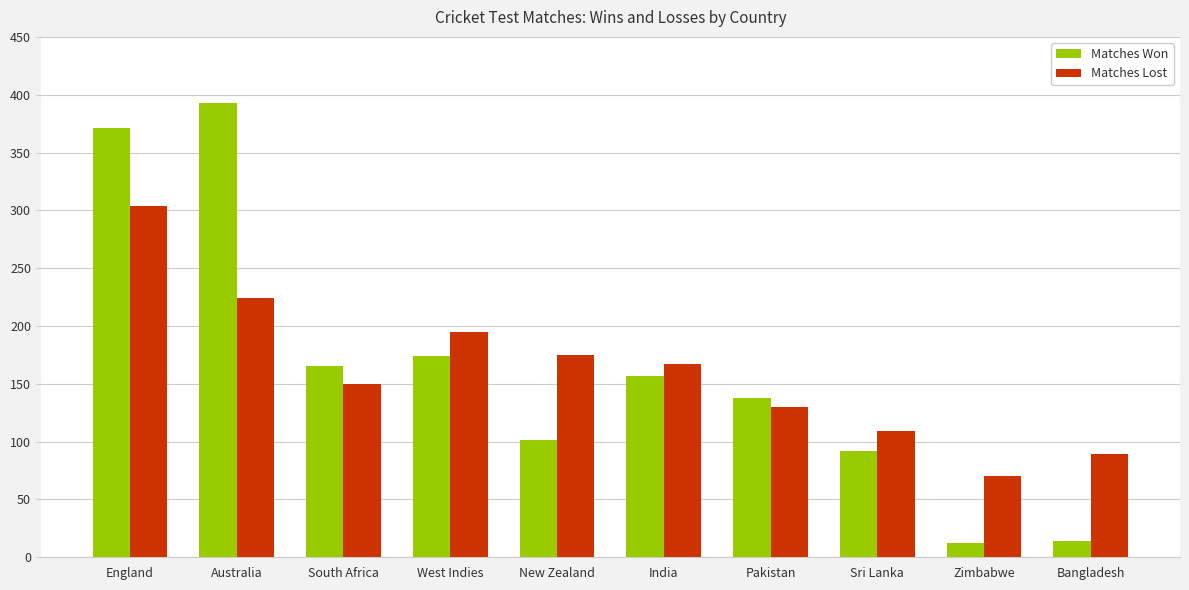

At how many categories does at least one series exceed 344?

2